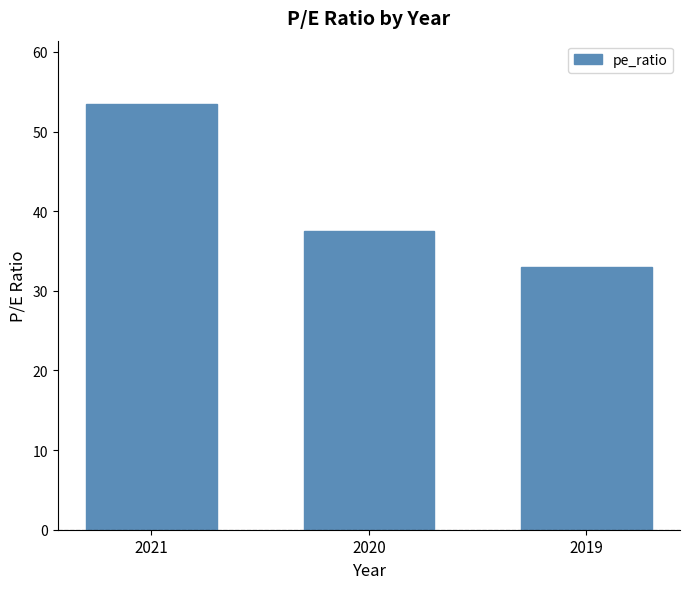

The chart shows a value of 53.4 at 2021. True or false?

True